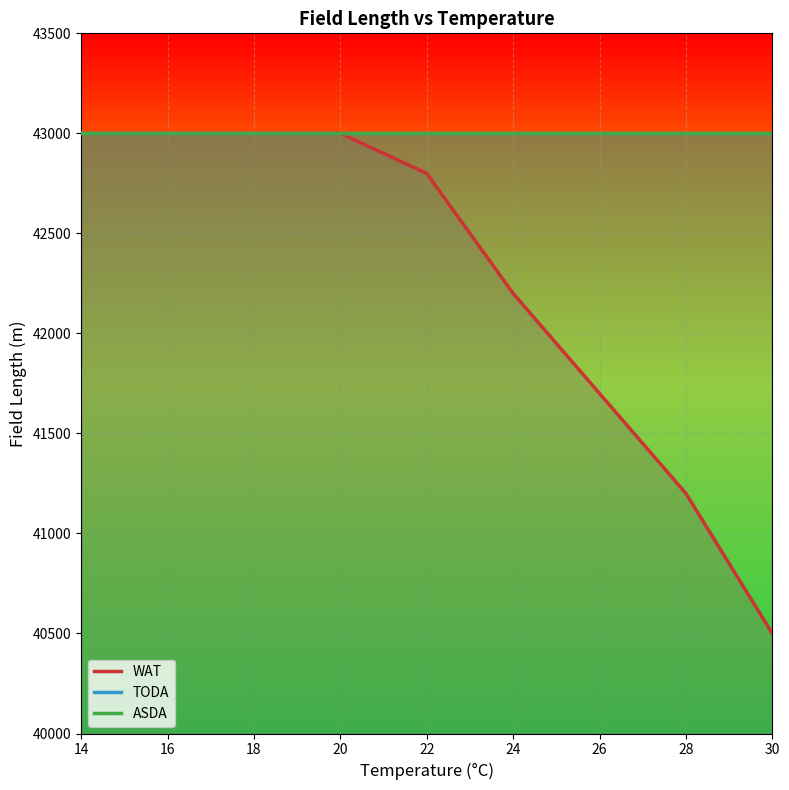

What are all the series names shown in the legend?

WAT, TODA, ASDA